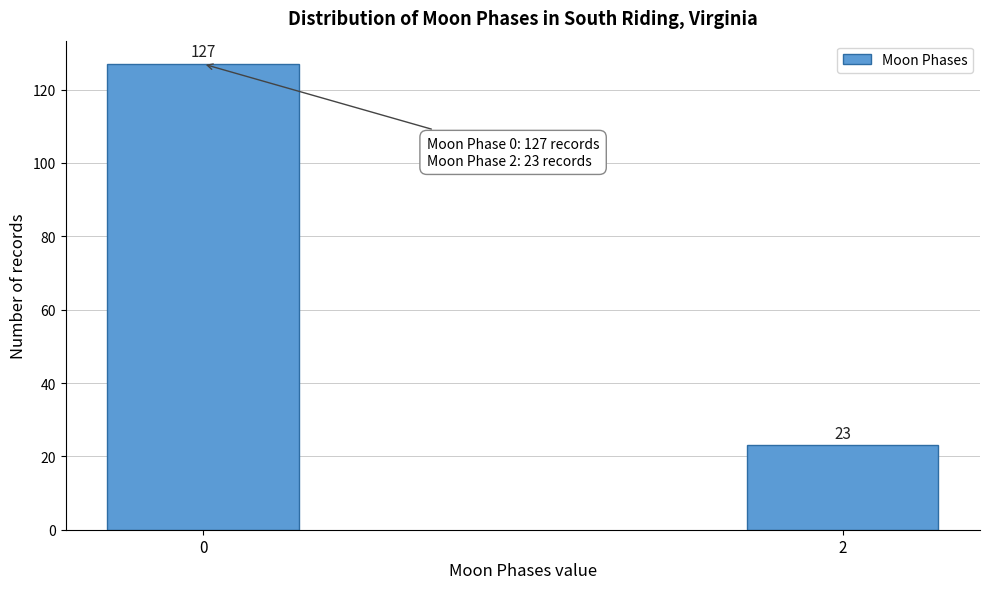

Reading left to right, transcribe all the data shown in this chart.

0=127	2=23